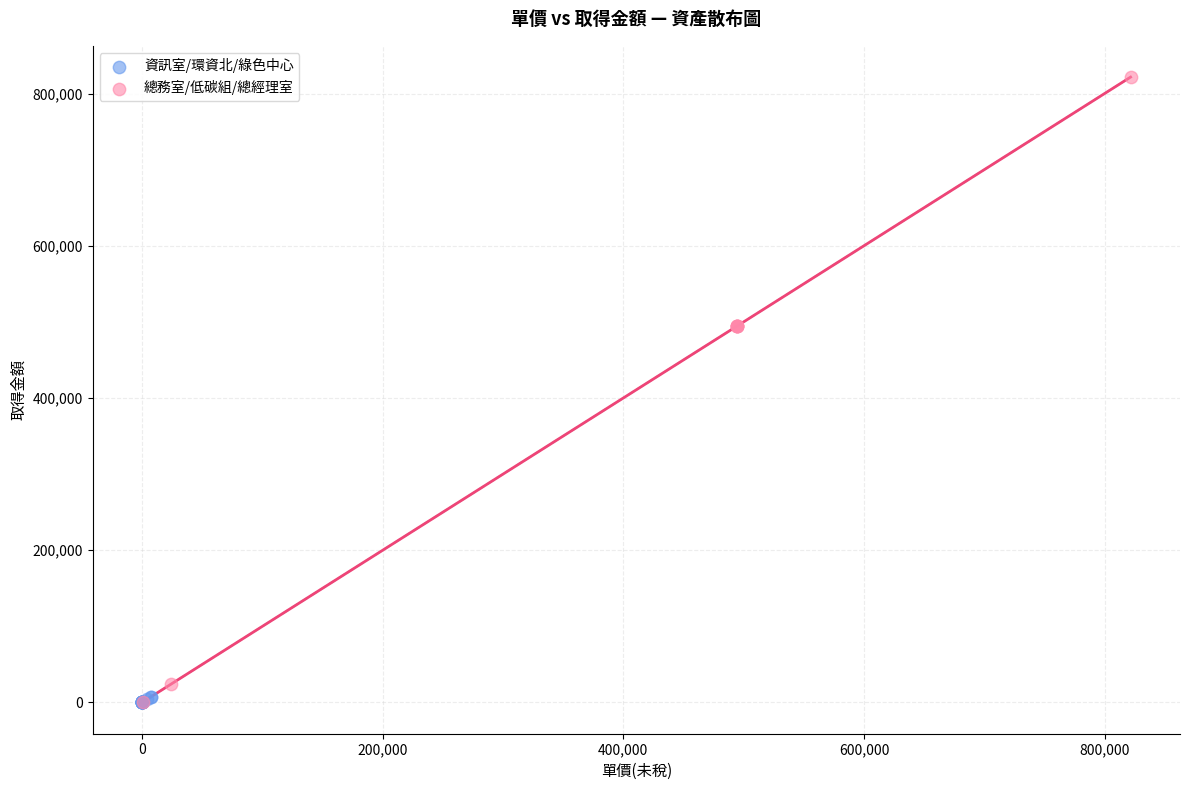

Which series reaches the maximum Y coordinate?

總務室/低碳組/總經理室